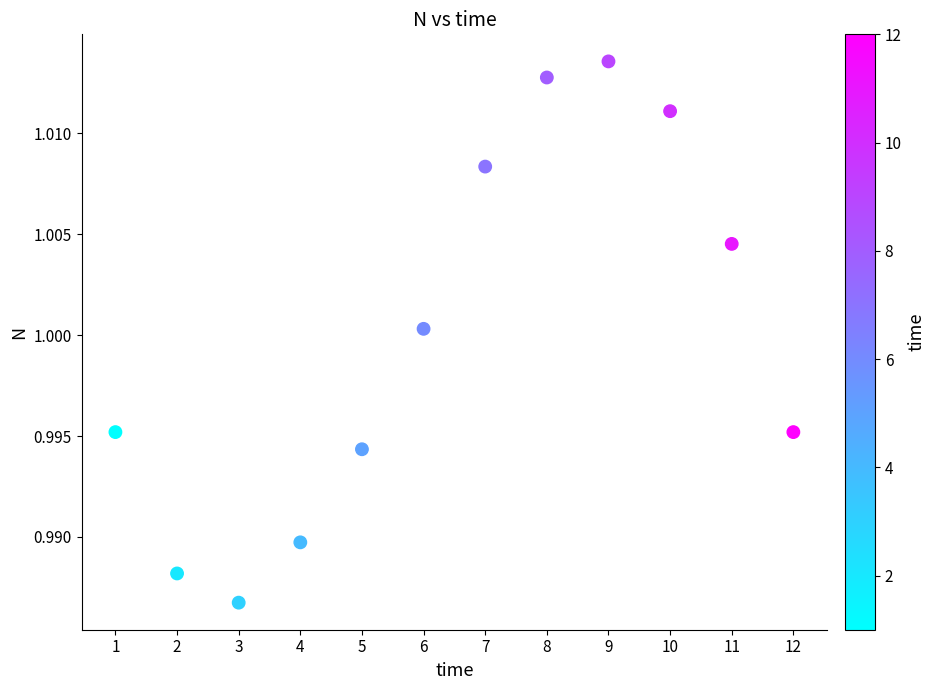

What is the average X value?

6.5